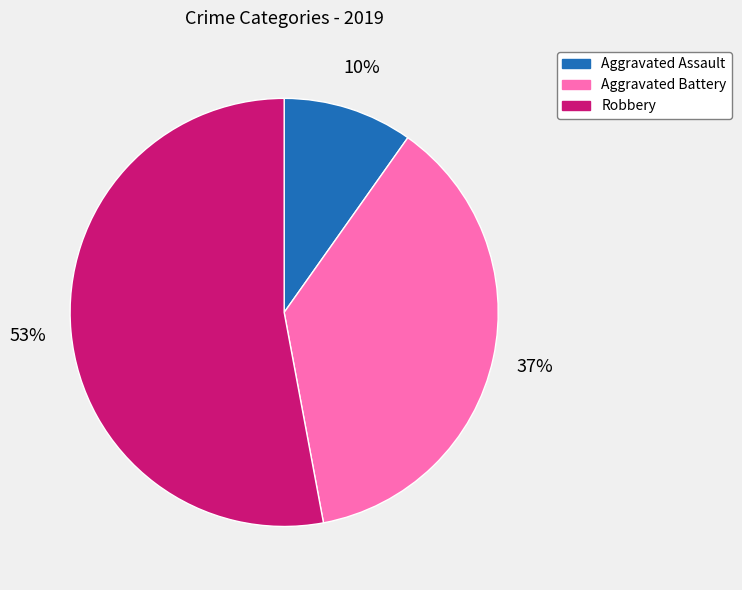

How many segments does this pie chart have?

3